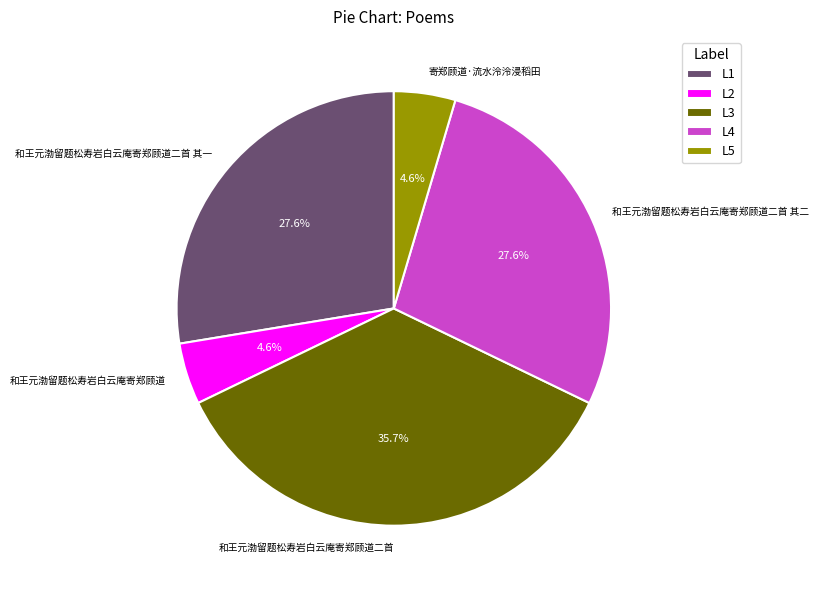

Does any single category account for the majority?

No